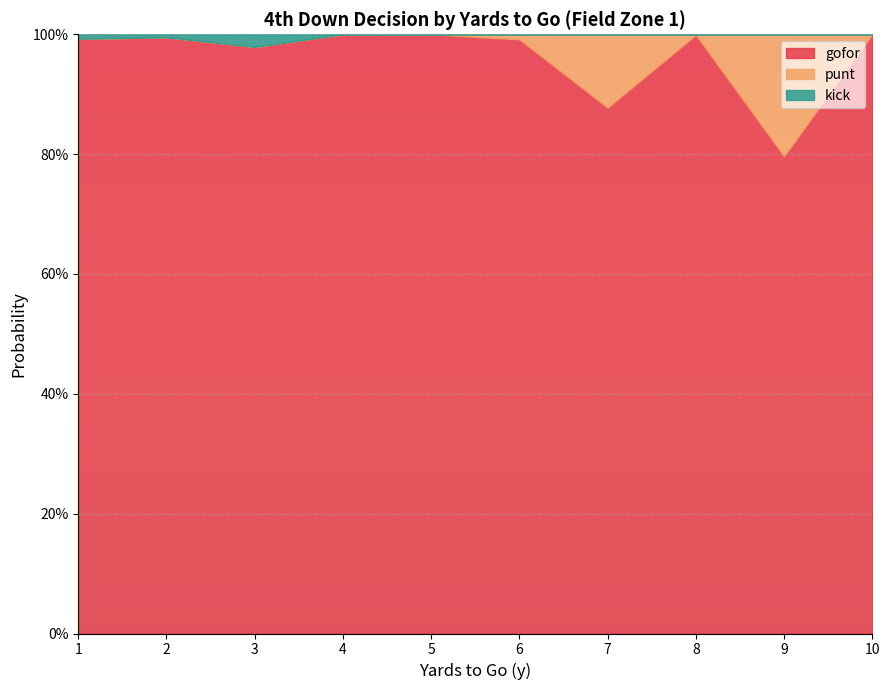

What is the sum of the punt values at 7 and 9?

0.3